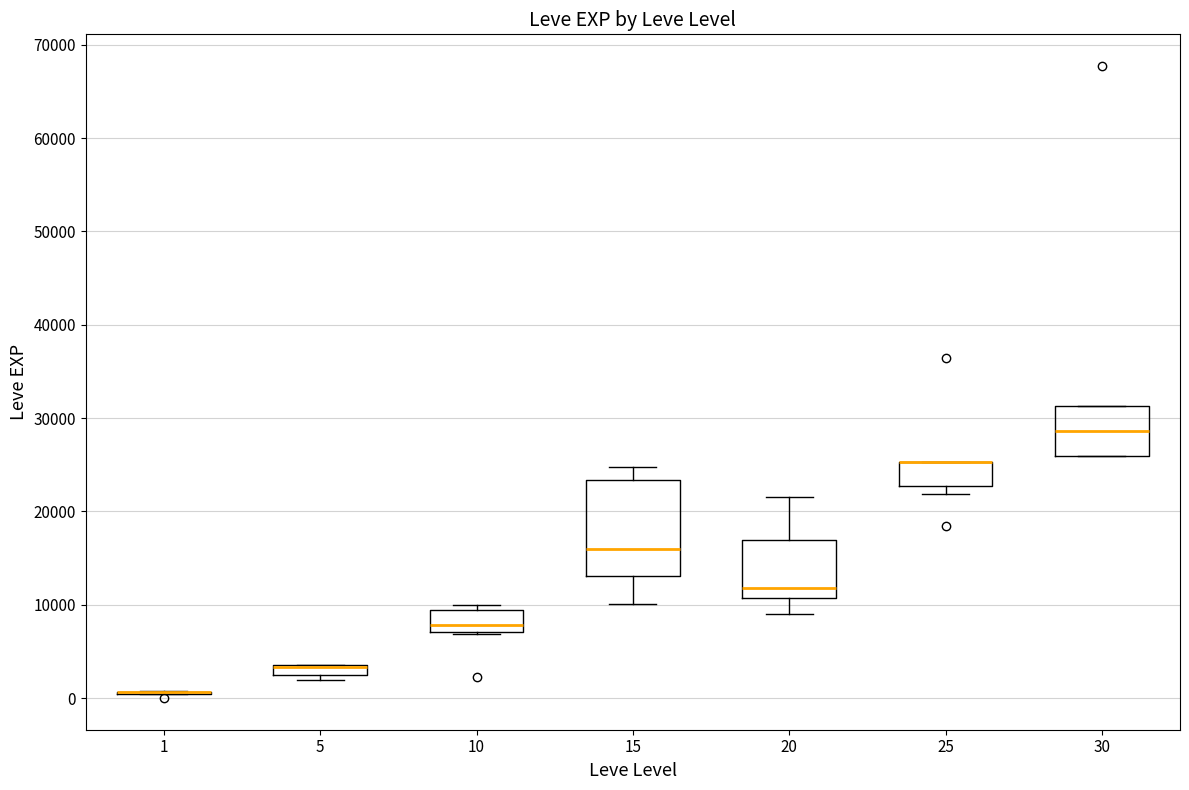

Where does the median line of the box at x = 15 sit on the y-axis? The values are not printed on the chart, so give them approximately, as read against the axis.

16000